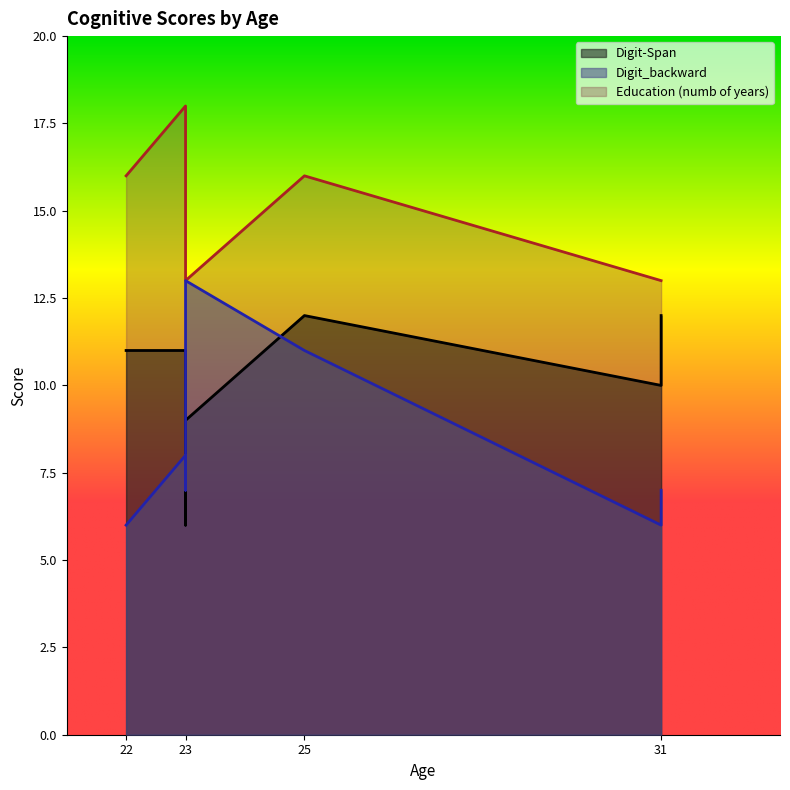

True or false: Digit_backward and Digit-Span intersect in this chart.

True